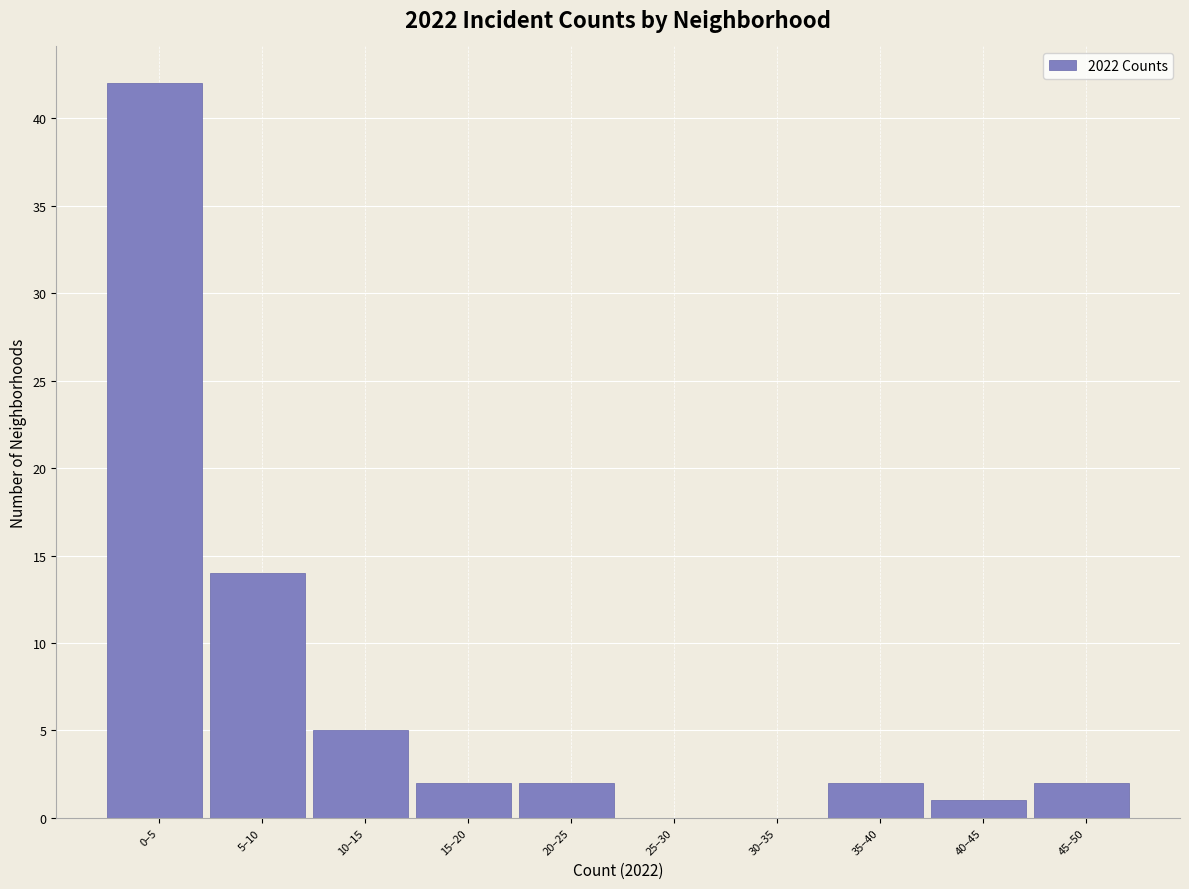

Reading left to right, extract all data points from this chart.

0–5=42	5–10=14	10–15=5	15–20=2	20–25=2	25–30=0	30–35=0	35–40=2	40–45=1	45–50=2